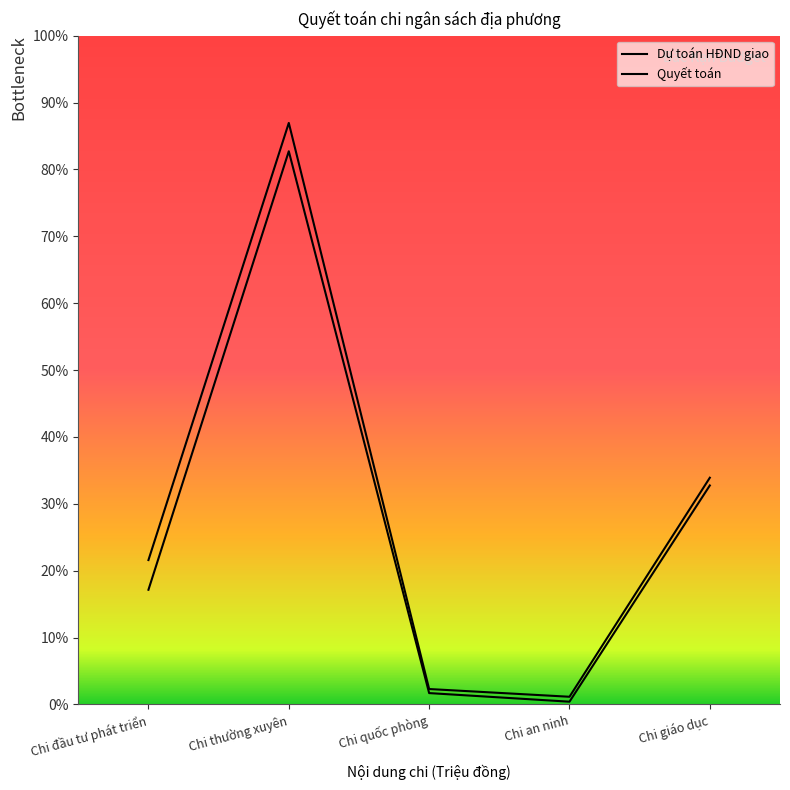

Where is the first local maximum for Dự toán HĐND giao?

Chi thường xuyên